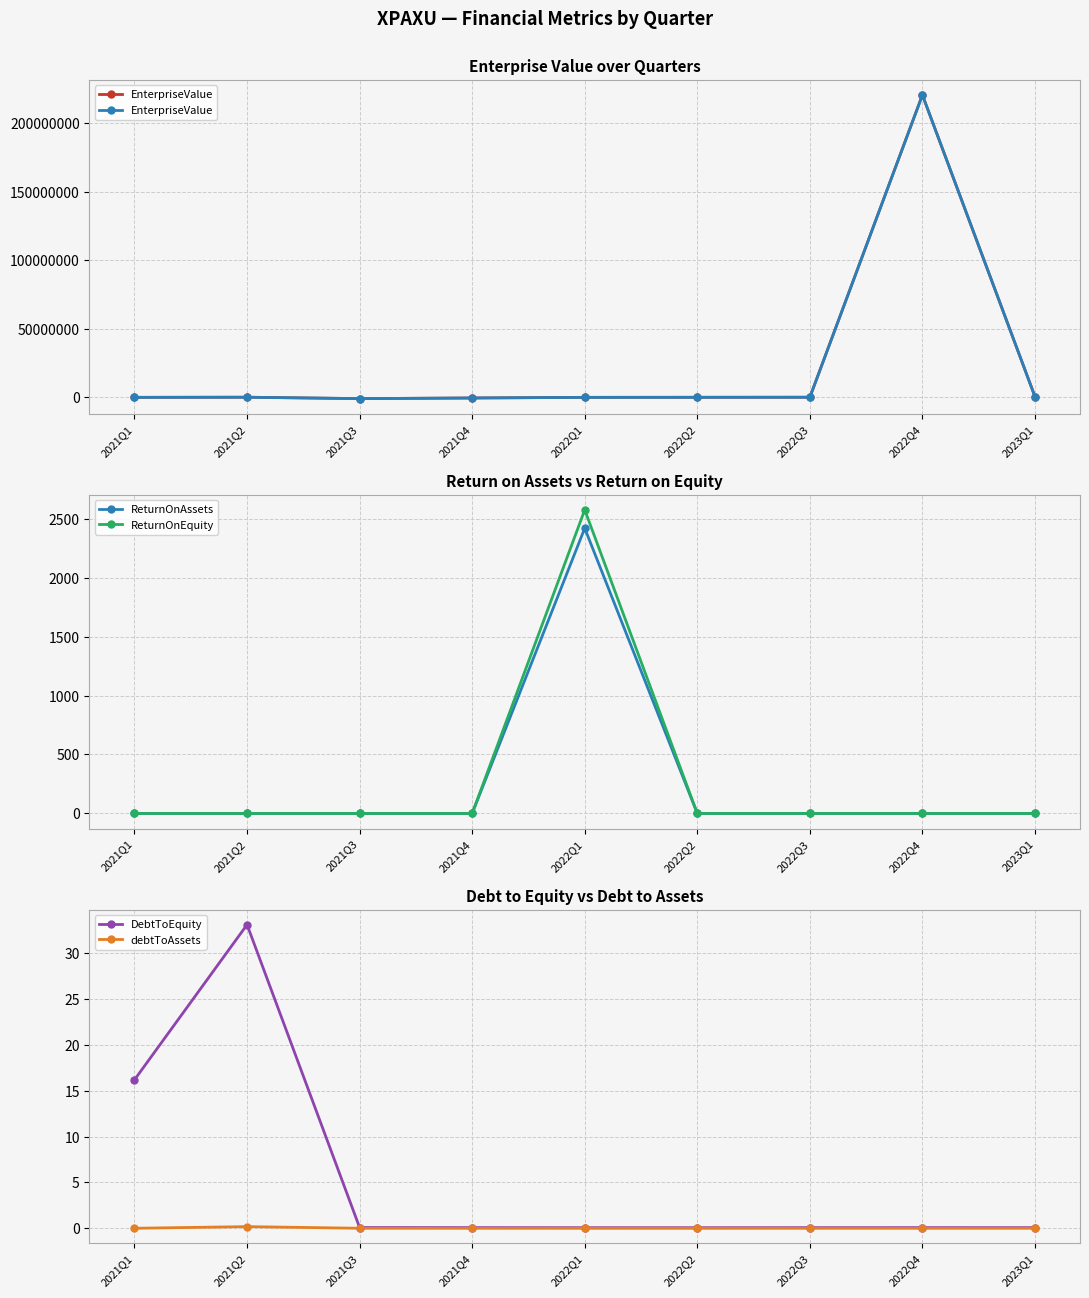

How many lines are shown in the chart?

5